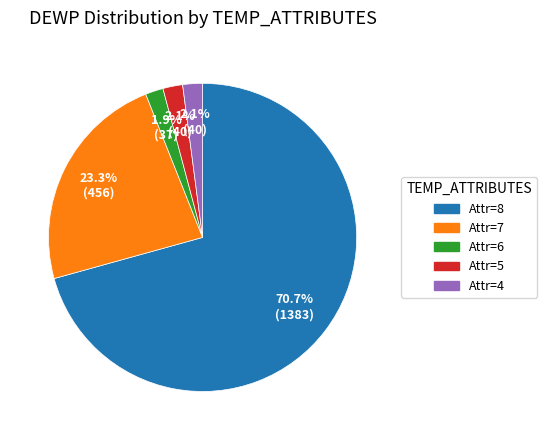

Which slice is the largest?

Attr=8